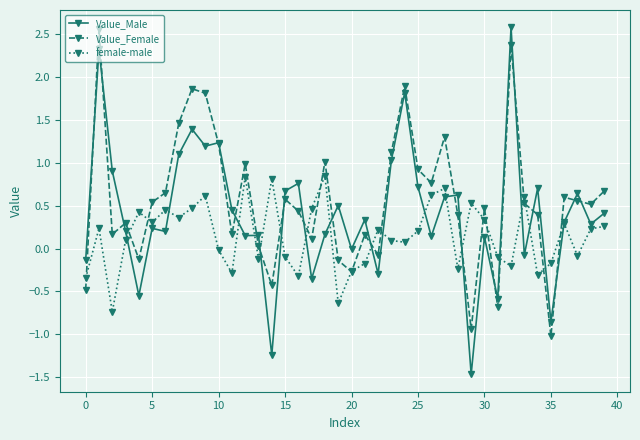

What is the smallest value displayed?

-1.5